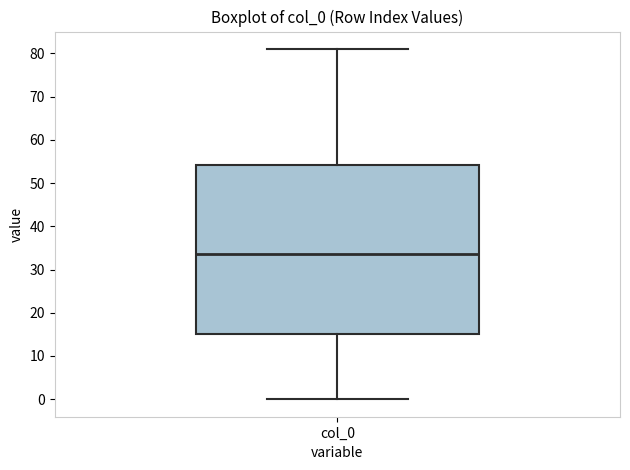

Transcribe this box plot: give where the median line is, the range the box spans, and where the two whiskers end, as read against the y-axis. The values are not printed on the chart, so give them approximately, as read against the axis.

median 34, box 15 to 54, whiskers 0 to 81